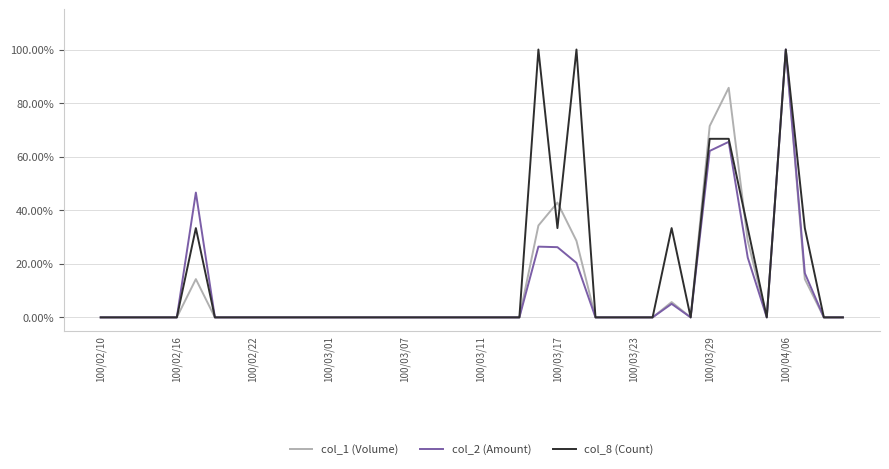

Is this an area chart (filled region under the line)?

No